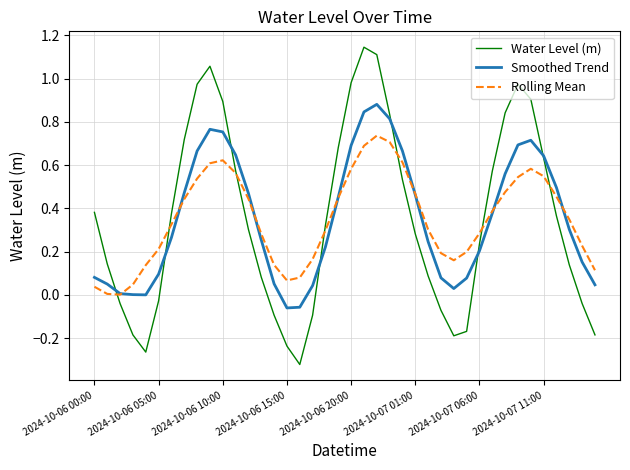

List the series in order of their peak value, lowest first.

Rolling Mean, Smoothed Trend, Water Level (m)